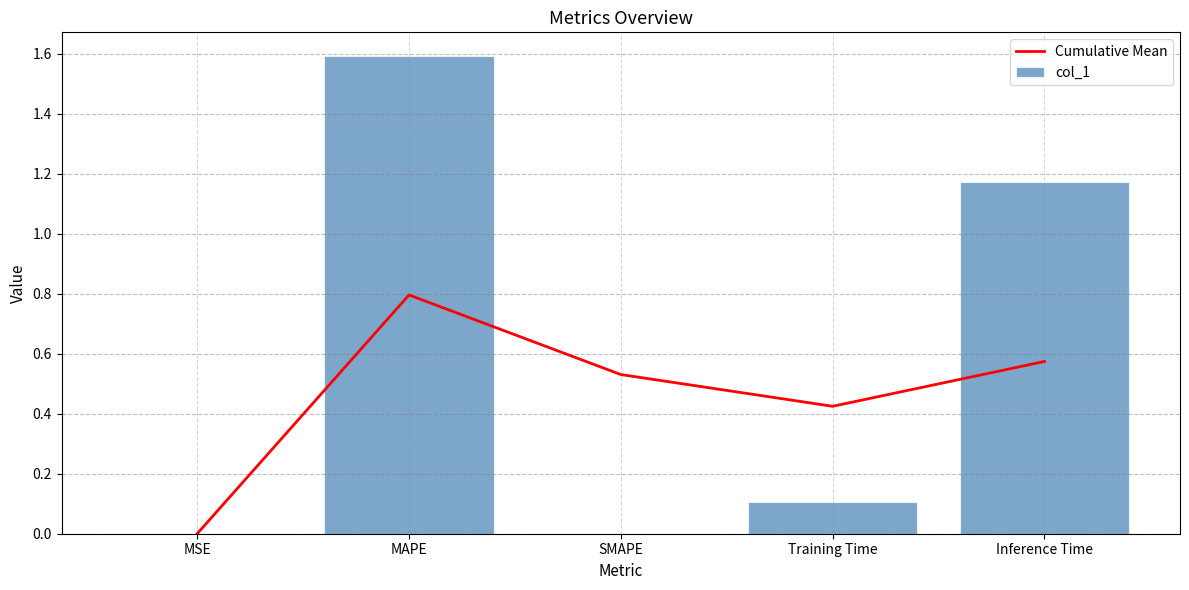

At which category is the sum across all series the highest?

MAPE